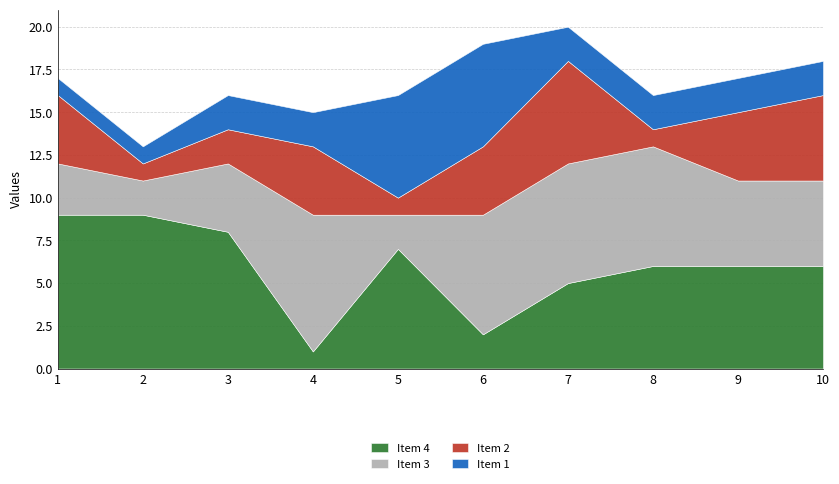

What is the difference between the maximum and second lowest values in the Item 3 series?

6